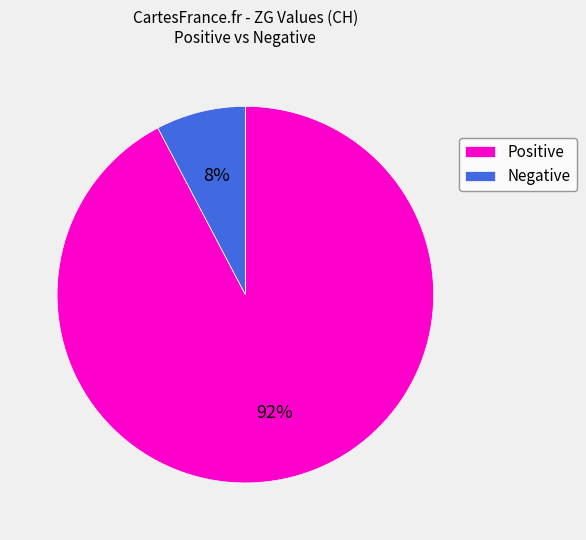

Does Negative account for over 50% of the chart?

No